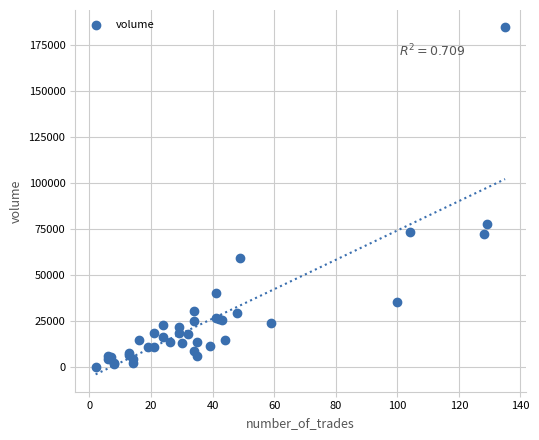

What Y value in the scatter plot is closest to 92517?

77878